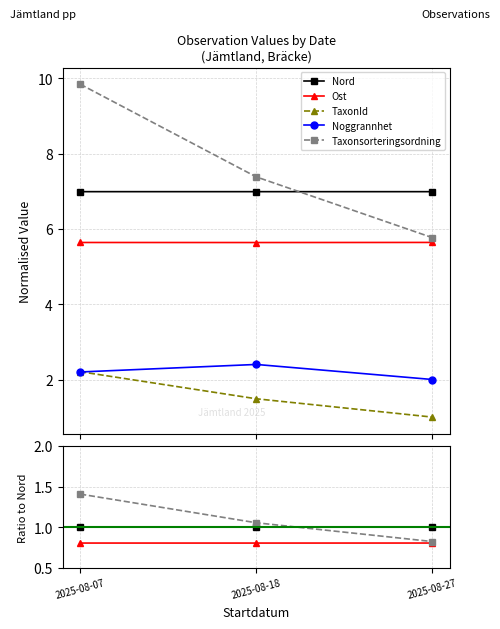

Is it true that Nord equals 1.0 at 2025-08-27?

True